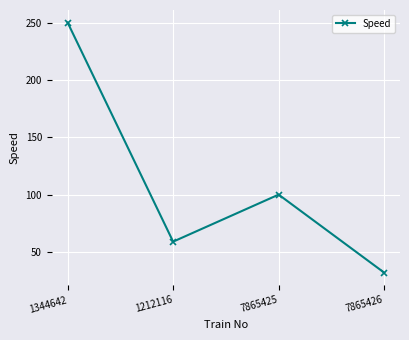

Count the number of data series in this chart.

1